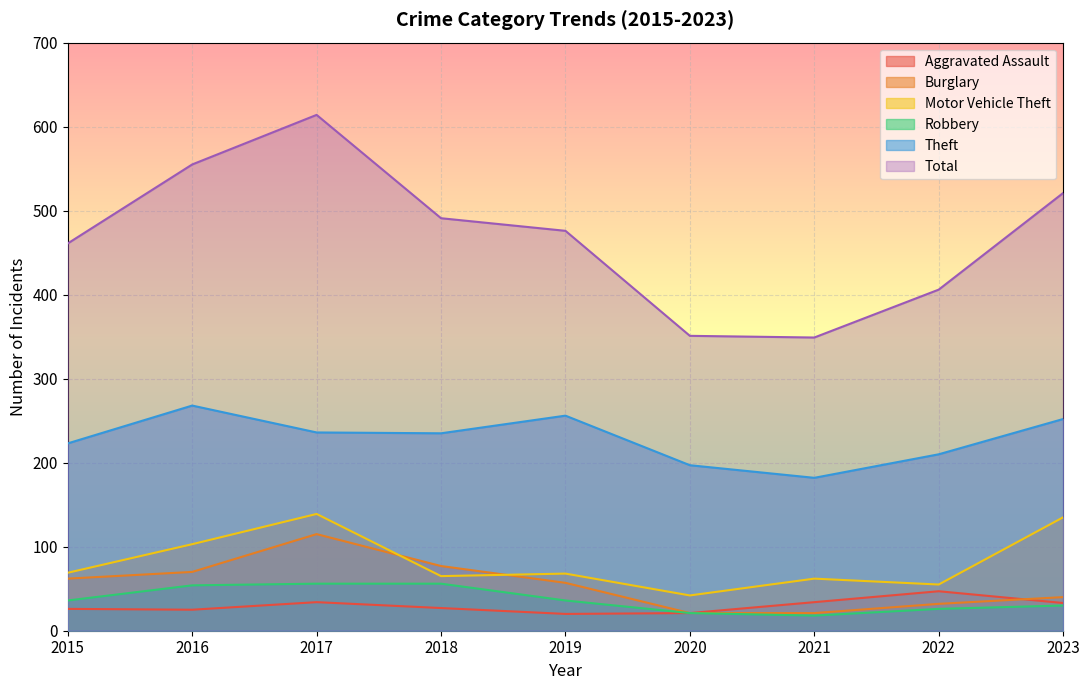

At how many categories does at least one series exceed 67?

9